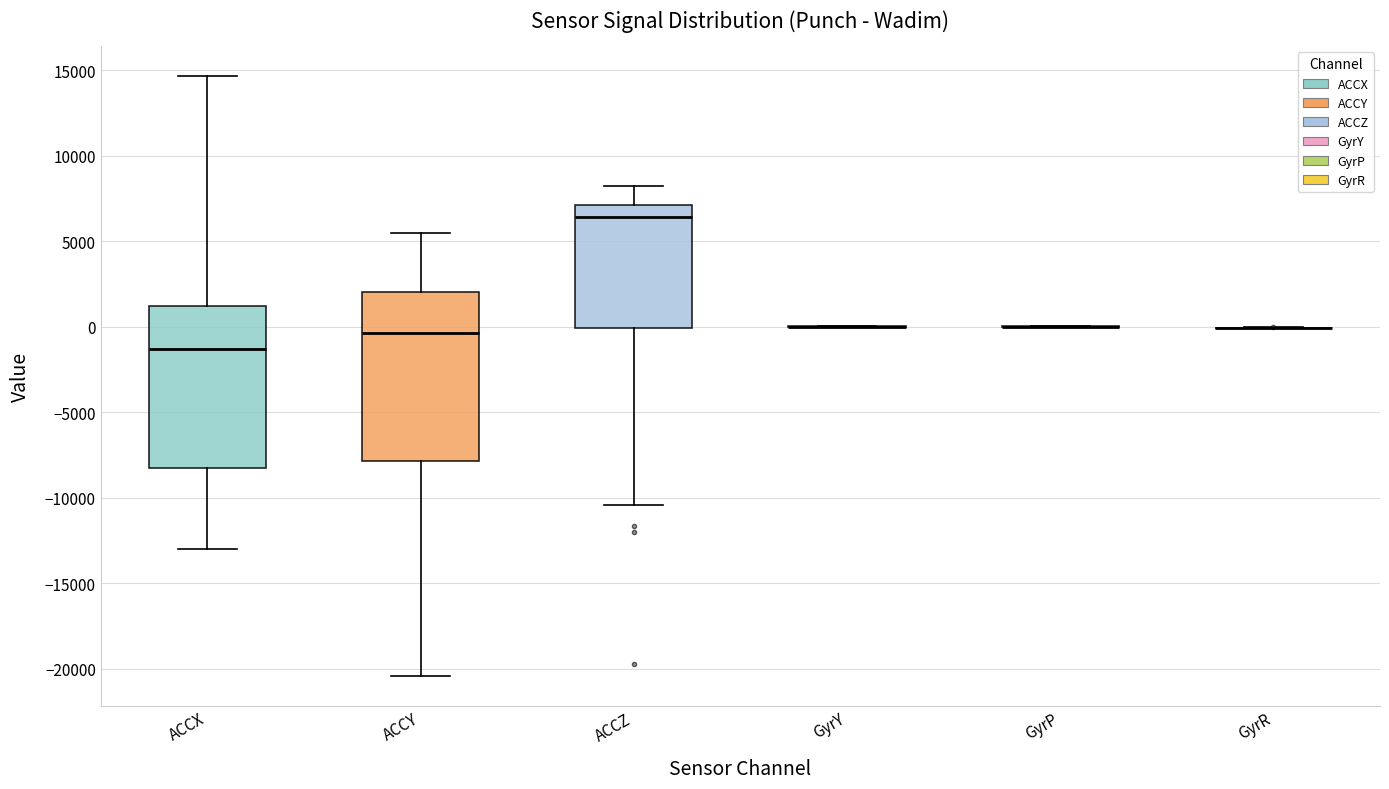

Reading left to right, transcribe this box plot: for each box, give where its median line is, the range the box spans, and where its two whiskers end, as read against the y-axis. The values are not printed on the chart, so give them approximately, as read against the axis.

ACCX: median -1500, box -8500 to 1000, whiskers -13000 to 14500
ACCY: median -500, box -8000 to 2000, whiskers -20500 to 5500
ACCZ: median 6500, box 0 to 7000, whiskers -10500 to 8000
GyrY: box collapsed to a line at 0, whiskers 0 to 0
GyrP: box collapsed to a line at 0, whiskers 0 to 0
GyrR: box collapsed to a line at 0, whiskers 0 to 0